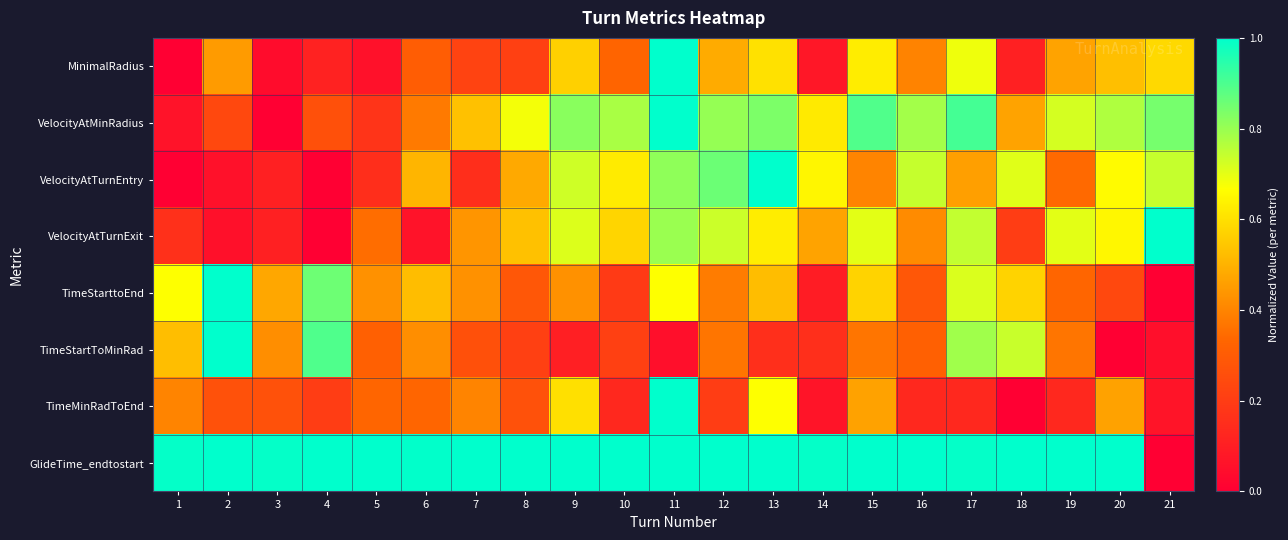

What is the spread (max minus min) of values at 13?

0.8